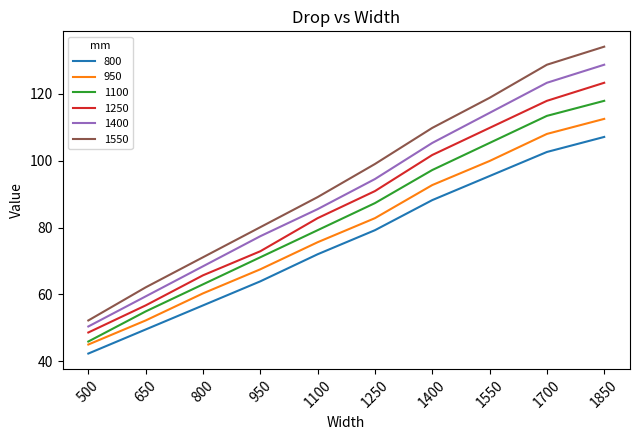

What are all the series names shown in the legend?

800, 950, 1100, 1250, 1400, 1550